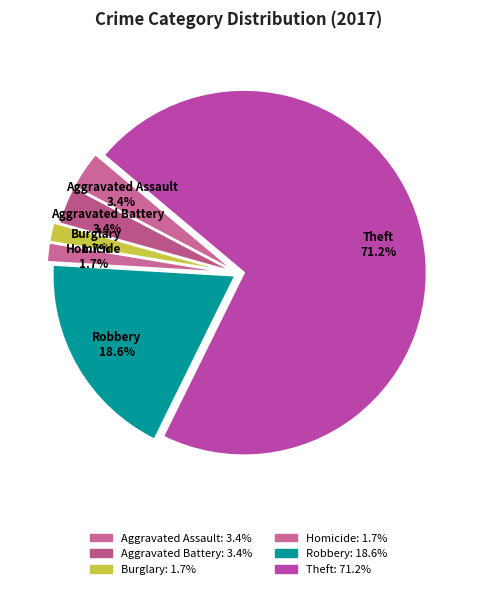

To the nearest percent, what is the difference between the largest and smallest slice percentages?

69%